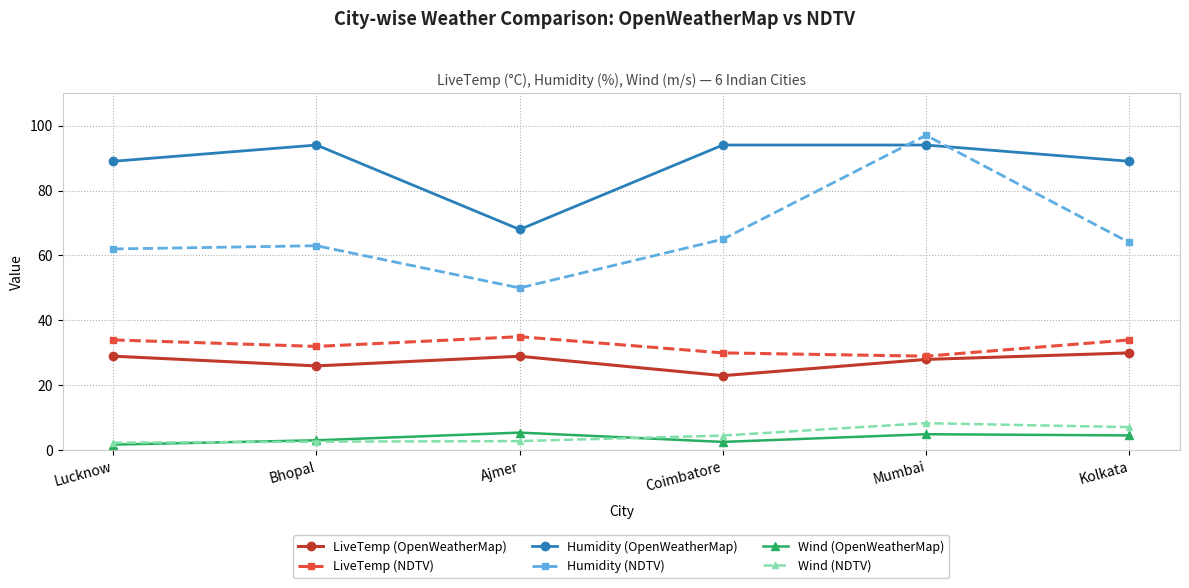

Which series changed the most between Coimbatore and Mumbai?

Humidity (NDTV)